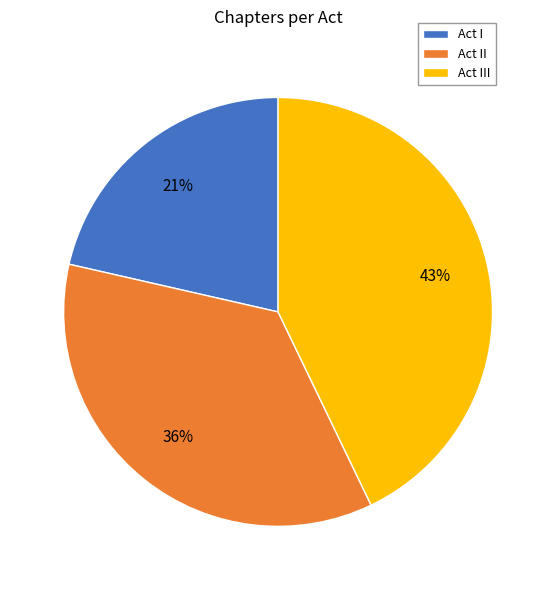

How many slices are in this pie chart?

3